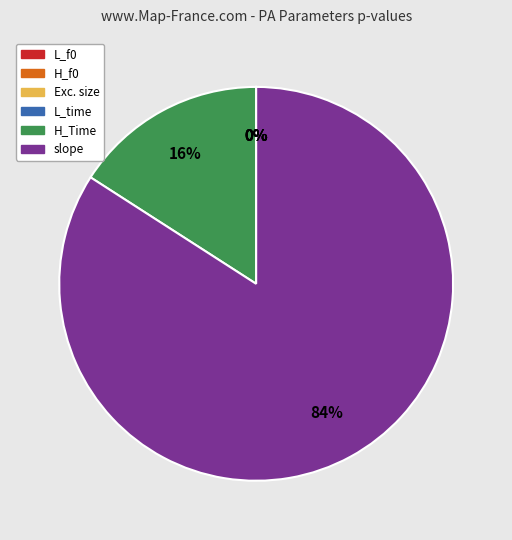

Which category has the biggest portion of the pie?

slope